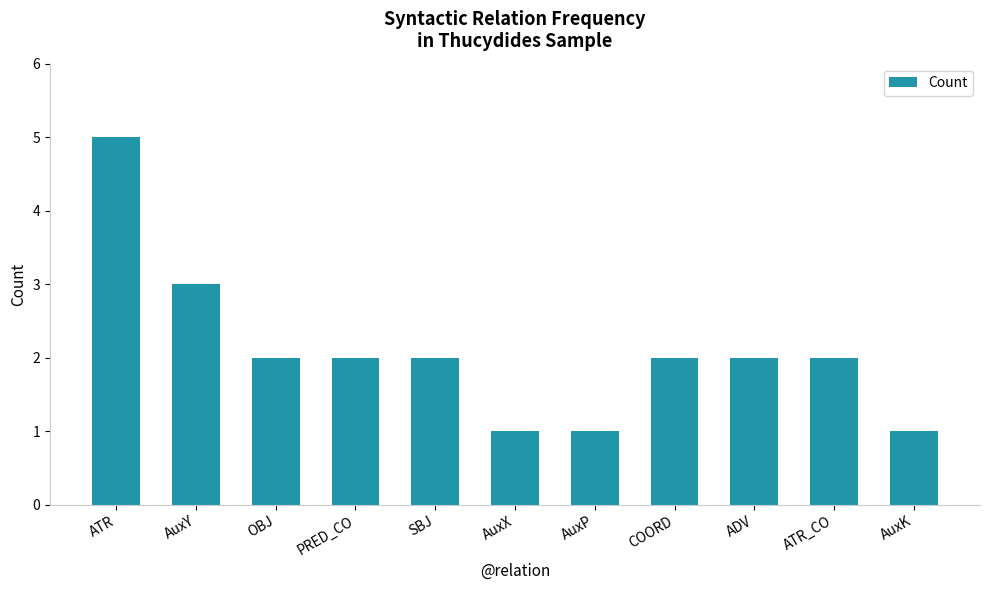

Are the bars horizontal?

No